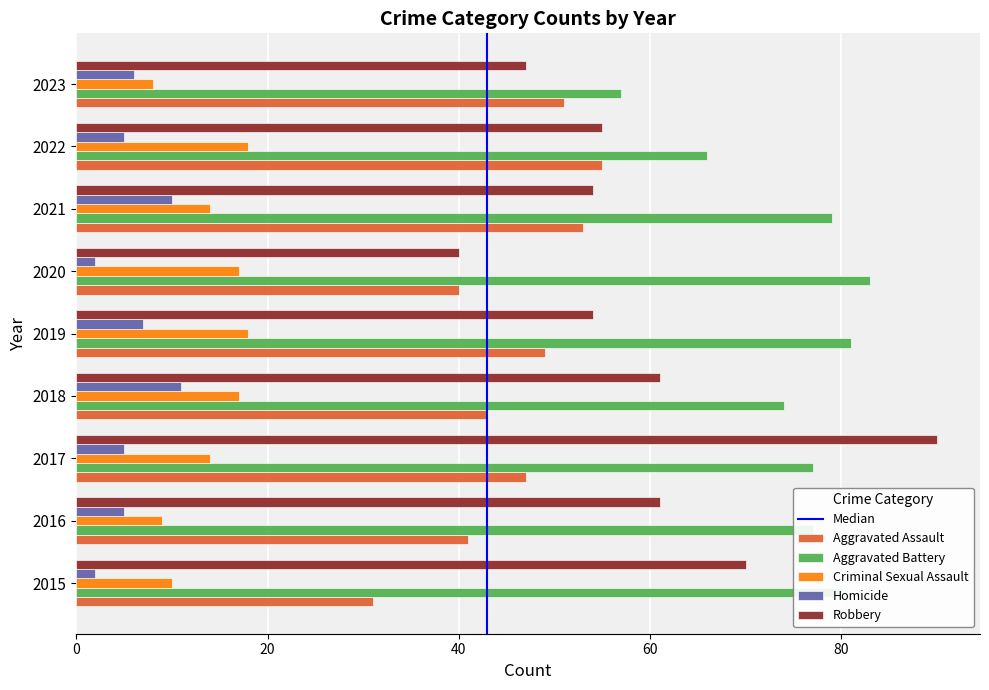

What is the difference between the Robbery values at 2017 and 2016?

29